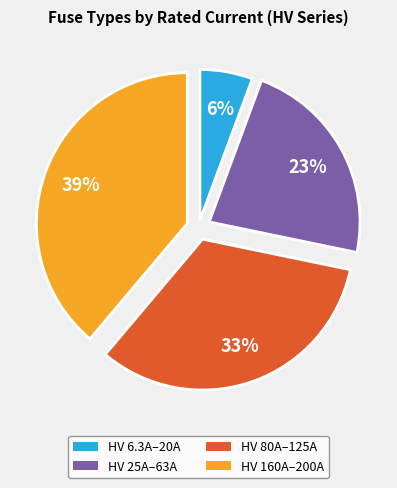

Between HV 160A–200A and HV 80A–125A, which is larger?

HV 160A–200A